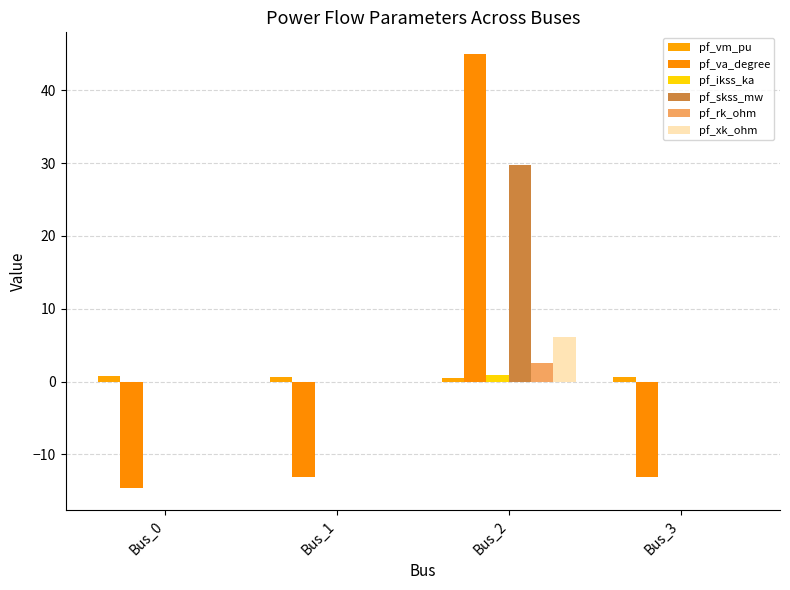

The value of pf_vm_pu at Bus_1 is 0.6. True or false?

True